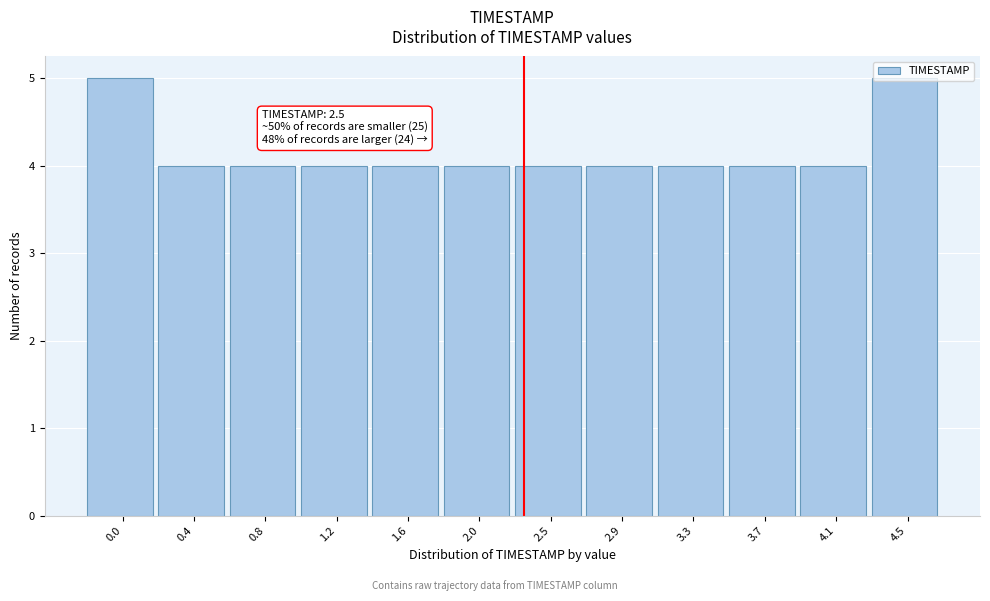

The value at 3.3 is 7. True or false?

False